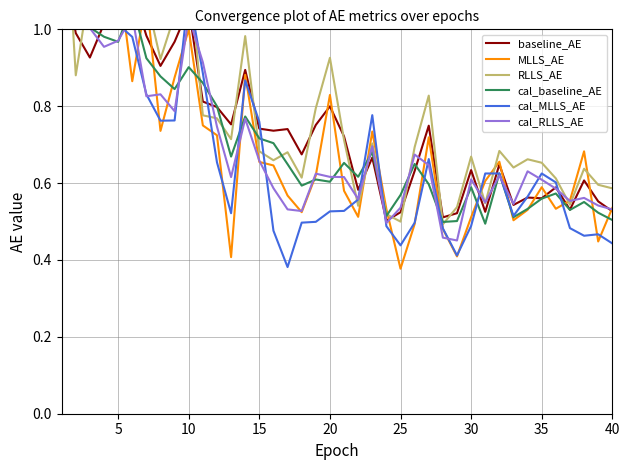

What is the lowest value of the cal_MLLS_AE series?

0.4